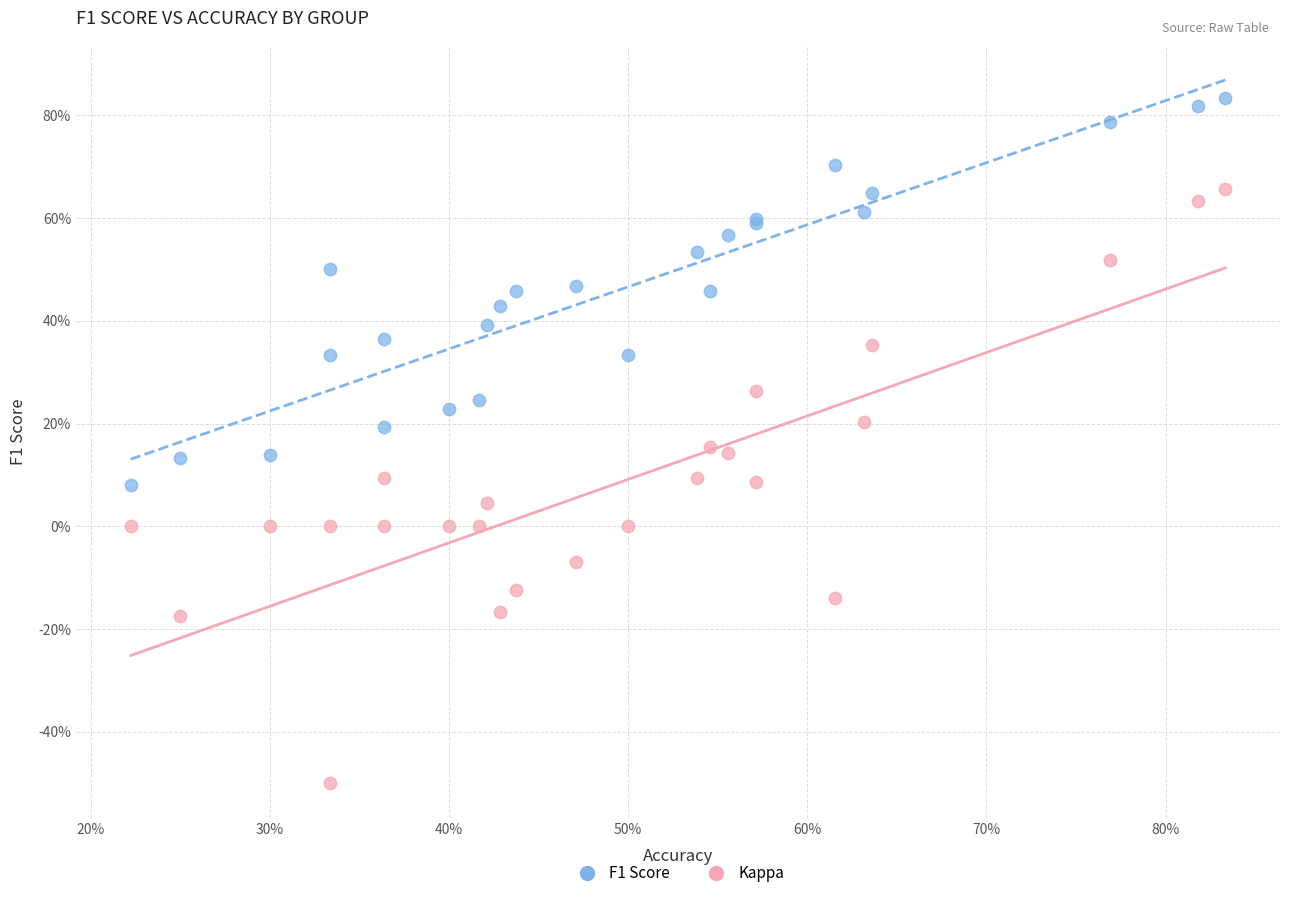

Which series reaches the minimum Y coordinate?

Kappa